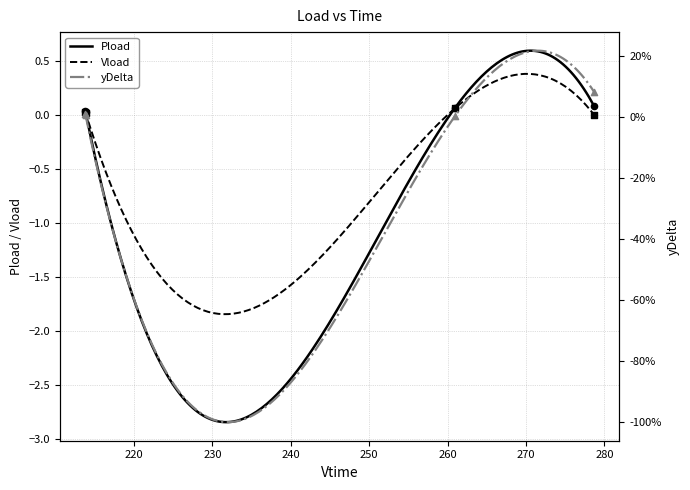

Is the value of yDelta at 213.816 greater than the value of Pload at 213.816?

No